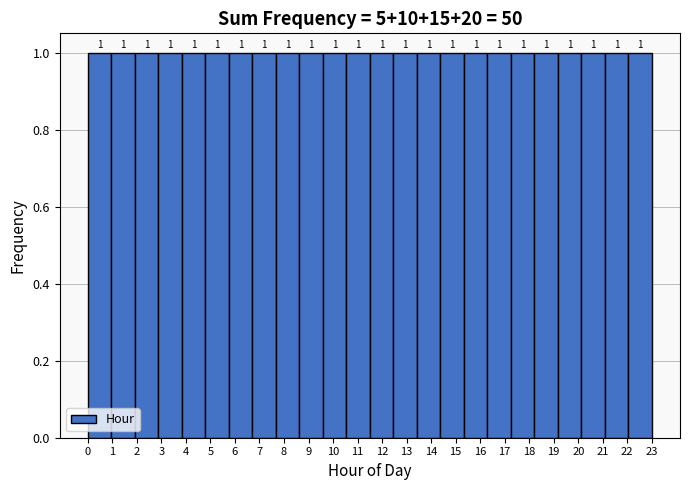

Reading left to right, list every bar in this chart as the range it spans on the x-axis followed by its height. The bar edges are not printed on the chart, so give them approximately, as read against the axis.

0.0 to 1.0: 1
1.0 to 1.9: 1
1.9 to 2.9: 1
2.9 to 3.8: 1
3.8 to 4.8: 1
4.8 to 5.8: 1
5.8 to 6.7: 1
6.7 to 7.7: 1
7.7 to 8.6: 1
8.6 to 9.6: 1
9.6 to 10.5: 1
10.5 to 11.5: 1
11.5 to 12.5: 1
12.5 to 13.4: 1
13.4 to 14.4: 1
14.4 to 15.3: 1
15.3 to 16.3: 1
16.3 to 17.3: 1
17.3 to 18.2: 1
18.2 to 19.2: 1
19.2 to 20.1: 1
20.1 to 21.1: 1
21.1 to 22.0: 1
22.0 to 23.0: 1